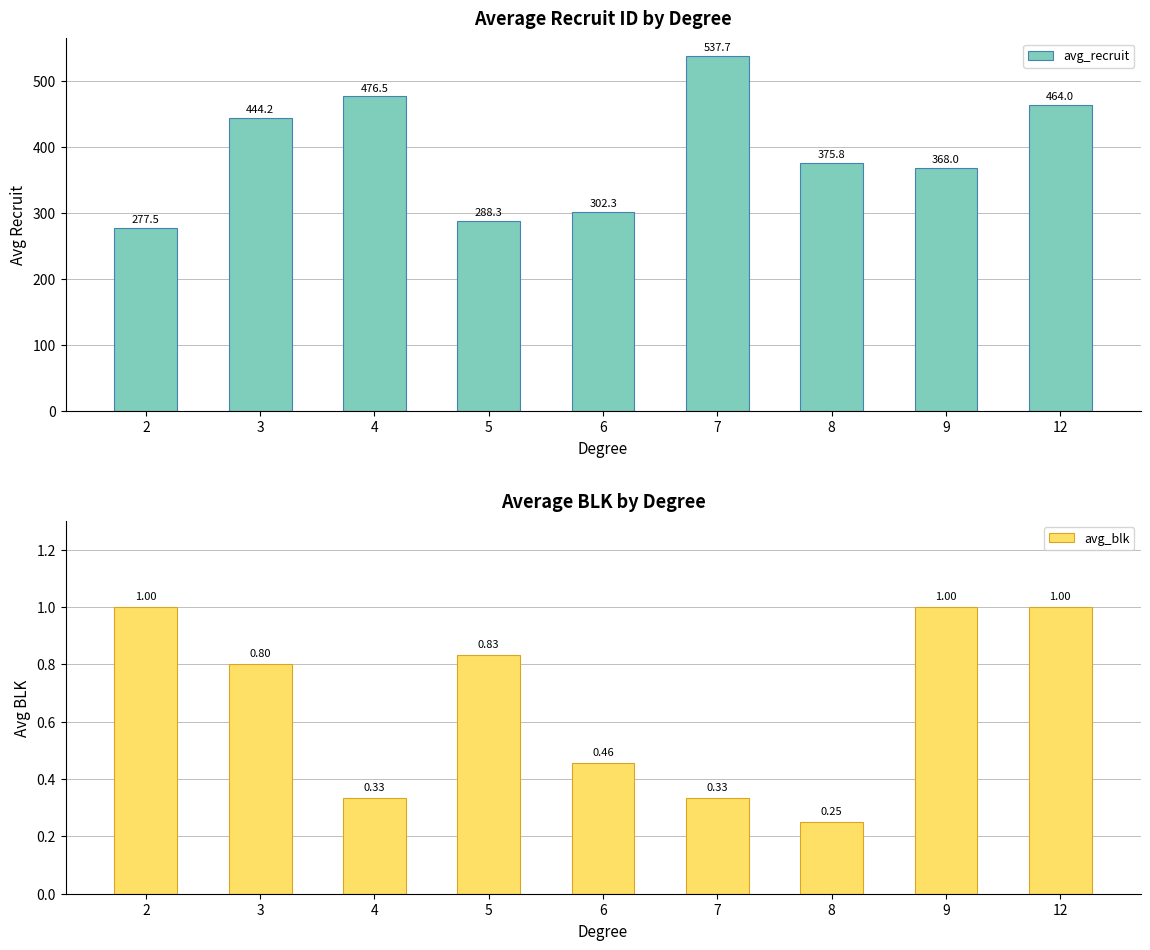

What is the value of the avg_blk bar at the 1st from the left?

1.0